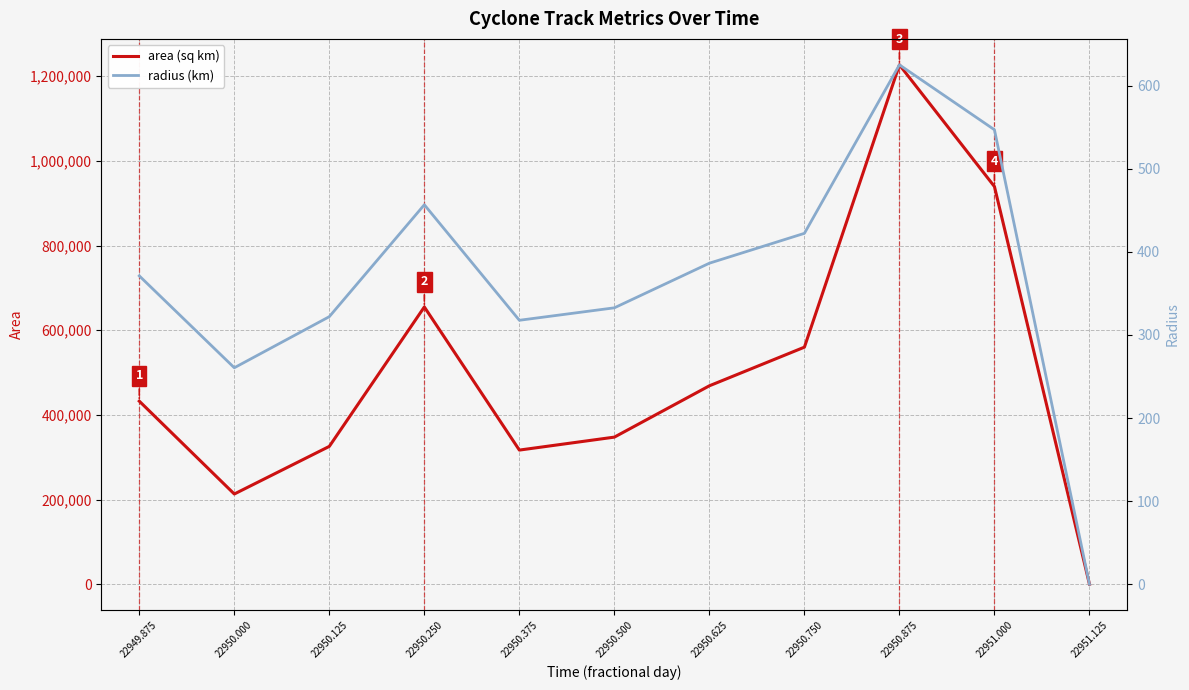

True or false: area and radius cross at least once.

False